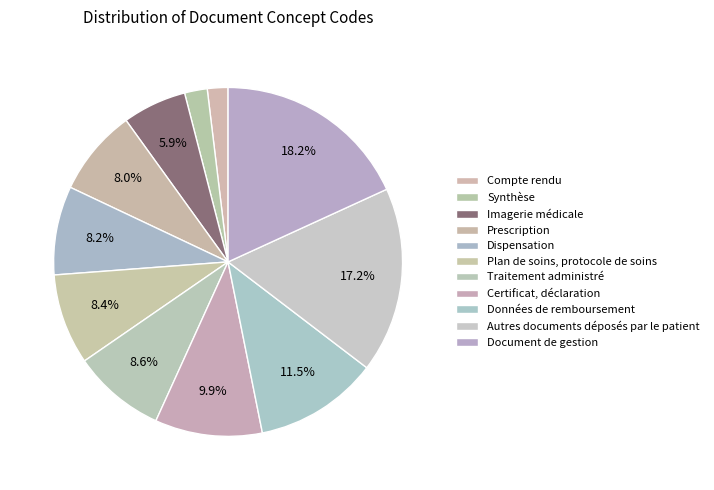

Count the number of slices in the pie.

11